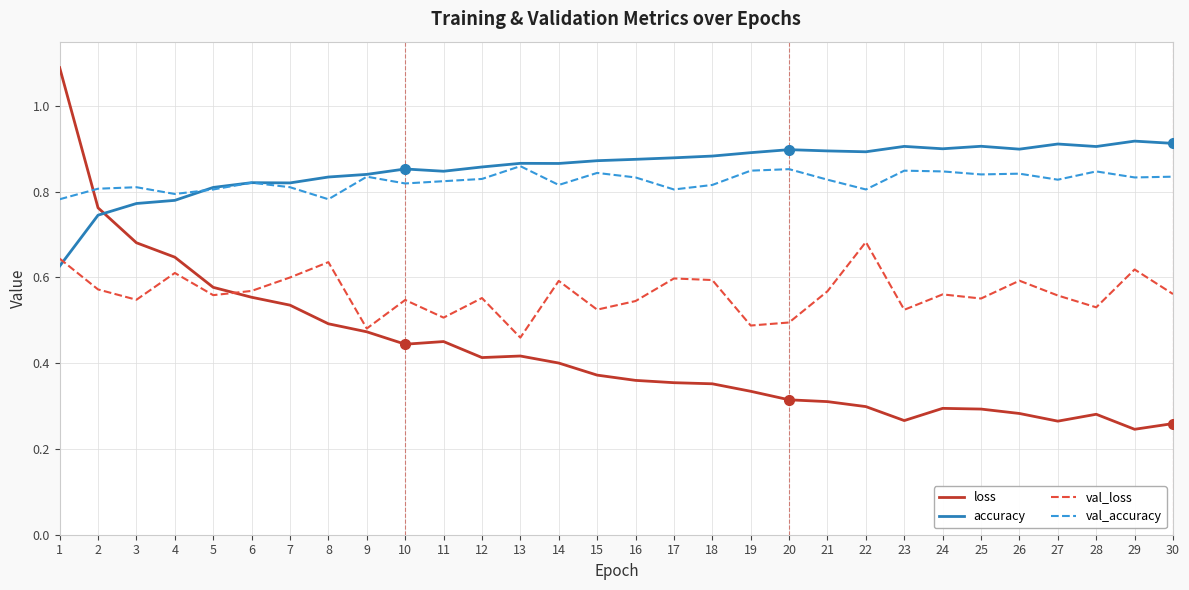

How many times do loss and val_accuracy cross each other?

1